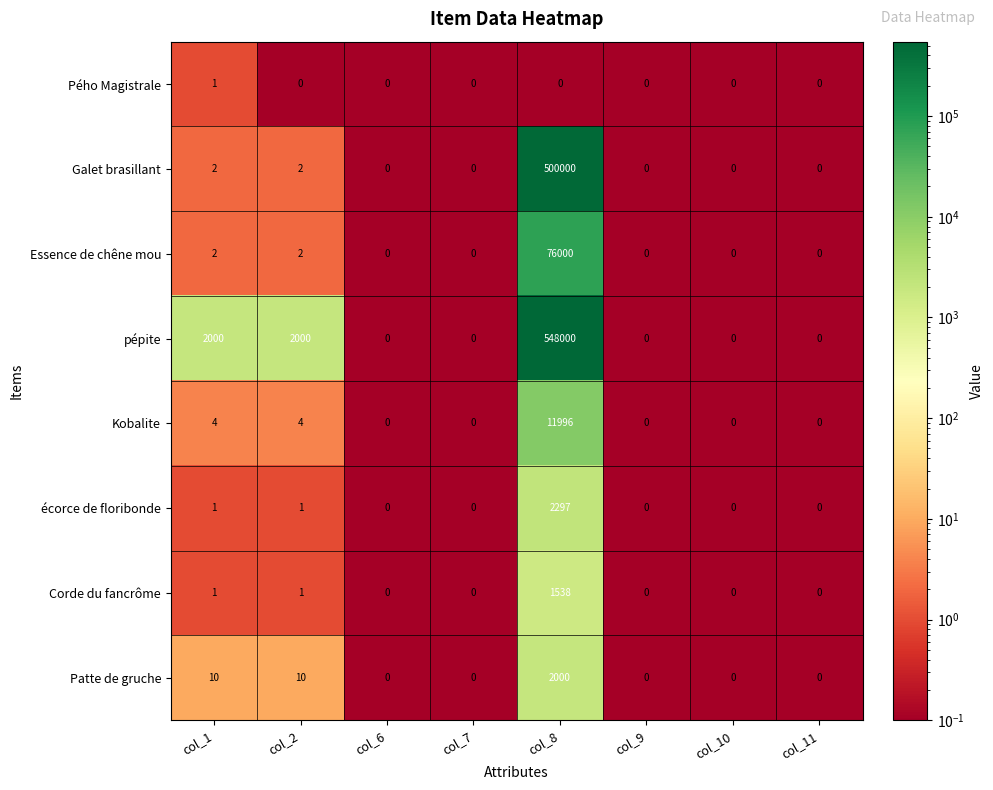

List the series in order of their peak value, highest first.

pépite, Galet brasillant, Essence de chêne mou, Kobalite, écorce de floribonde, Patte de gruche, Corde du fancrôme, Pého Magistrale